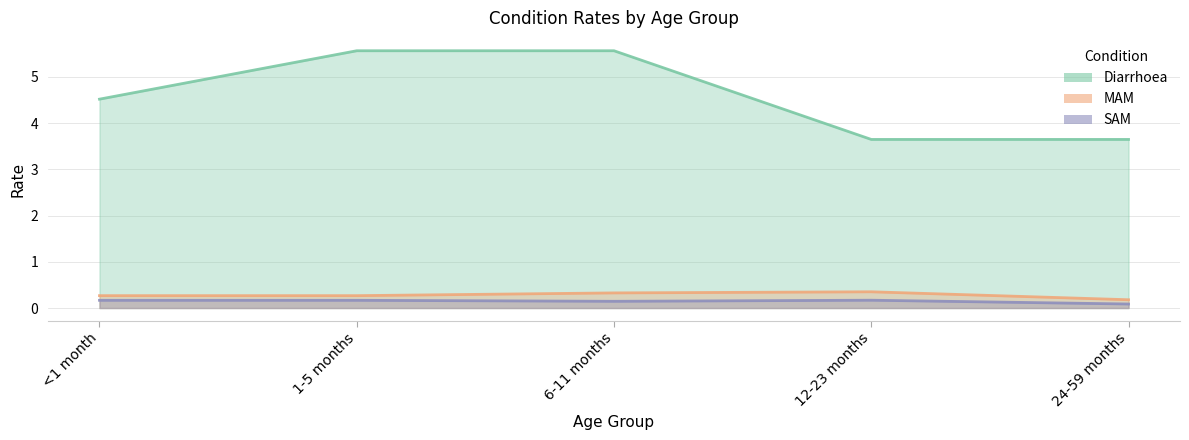

True or false: Diarrhoea and SAM intersect in this chart.

False